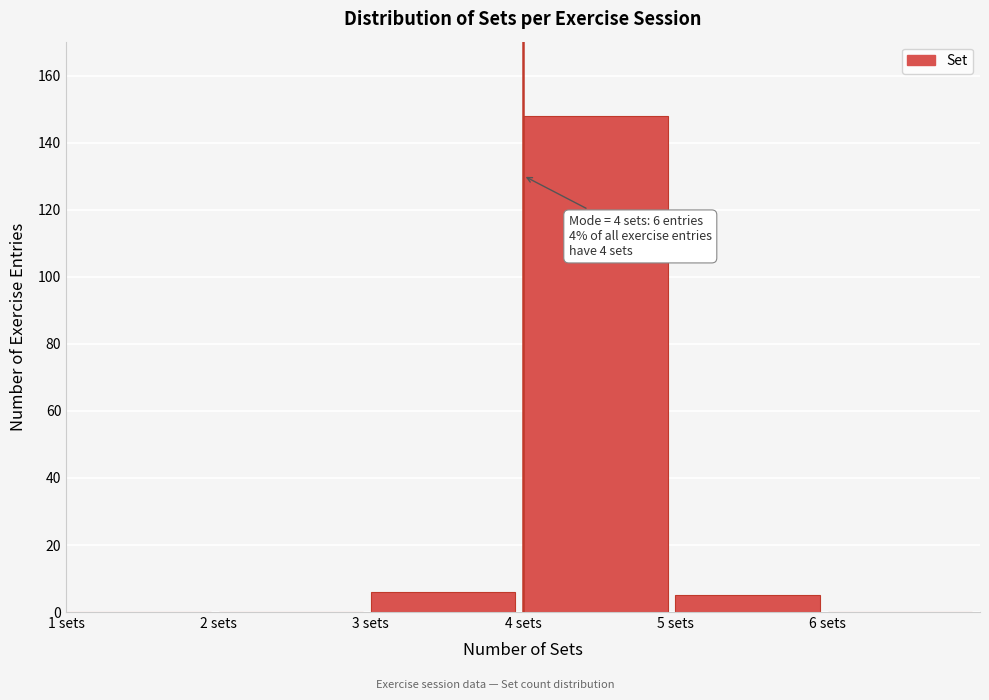

Which range on the x-axis has the tallest bar?

4 to 5